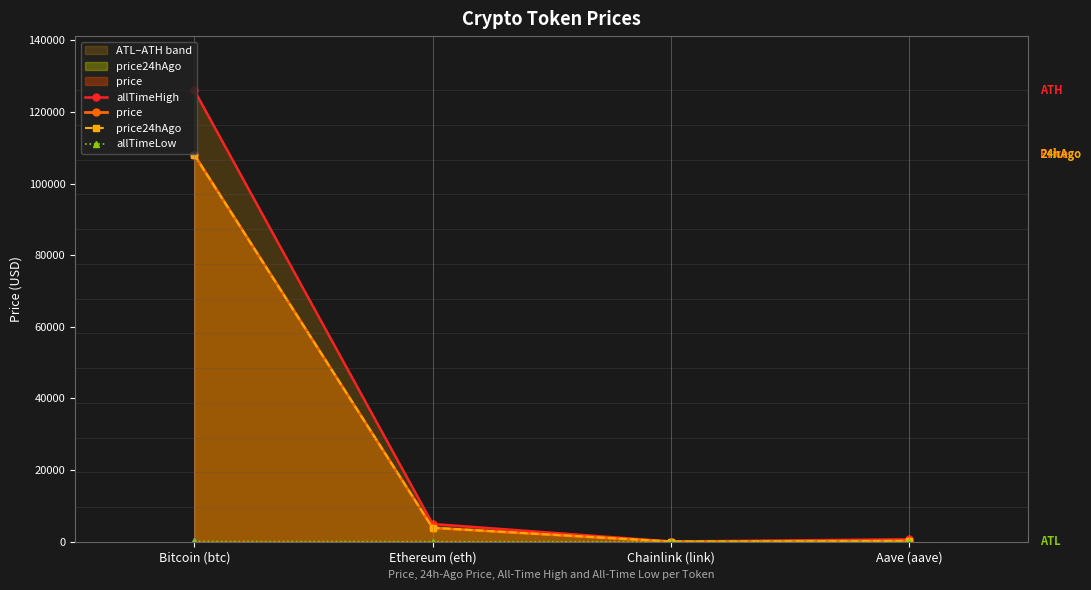

Rank the series at Aave (aave) from lowest to highest value.

allTimeLow, price, price24hAgo, allTimeHigh